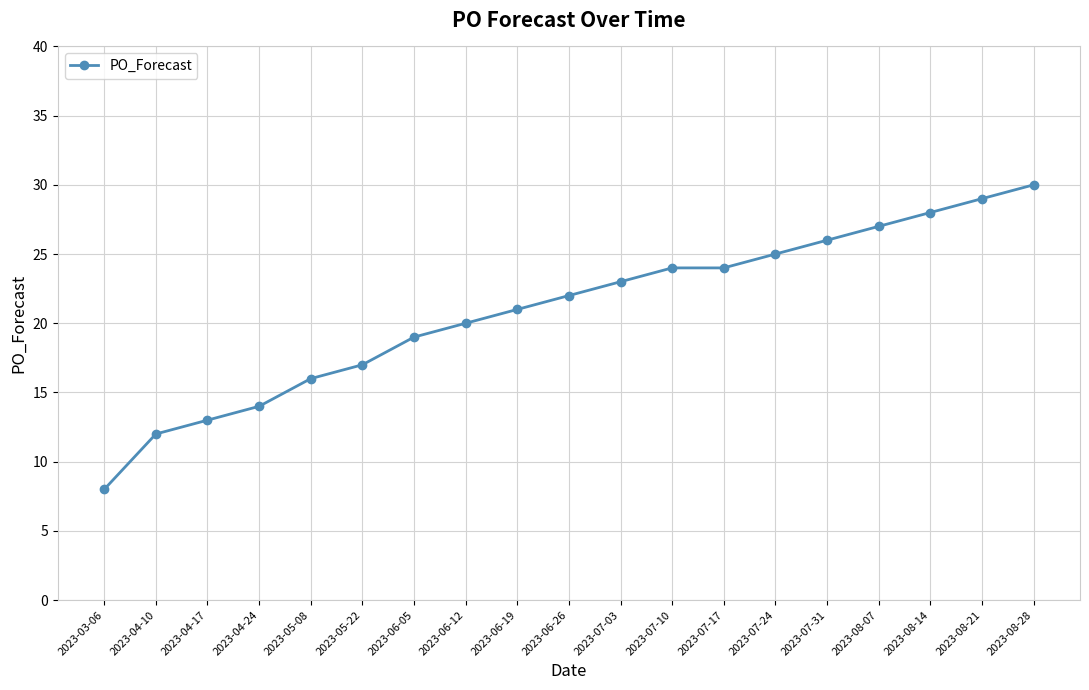

What is the difference between the maximum and minimum values?

22